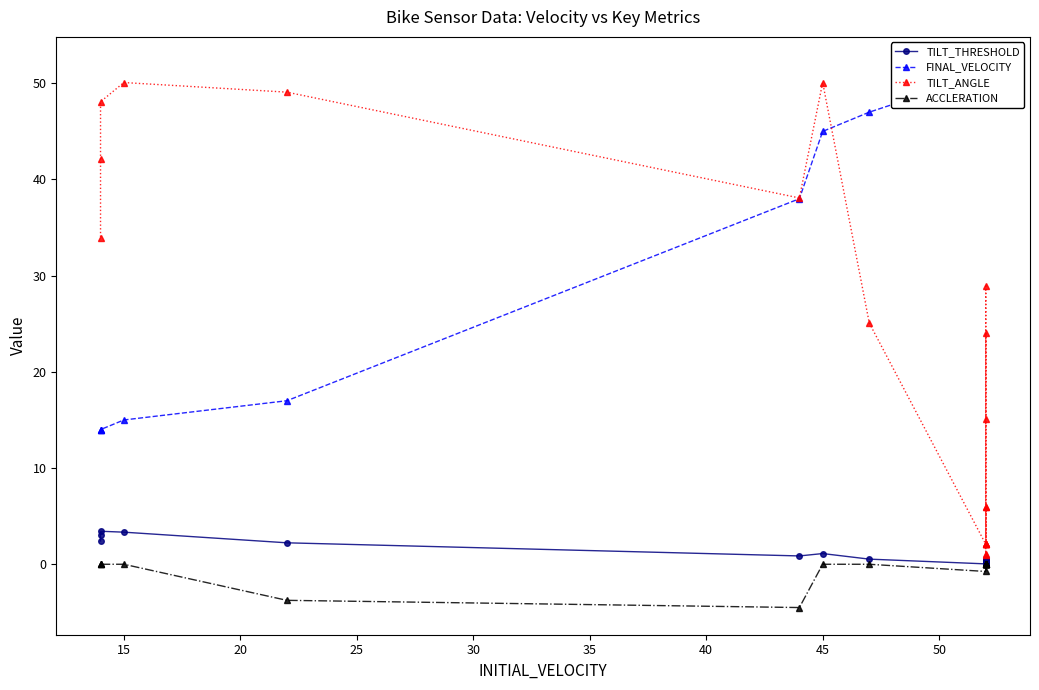

The value of ACCLERATION at 50 is 2.0. True or false?

False